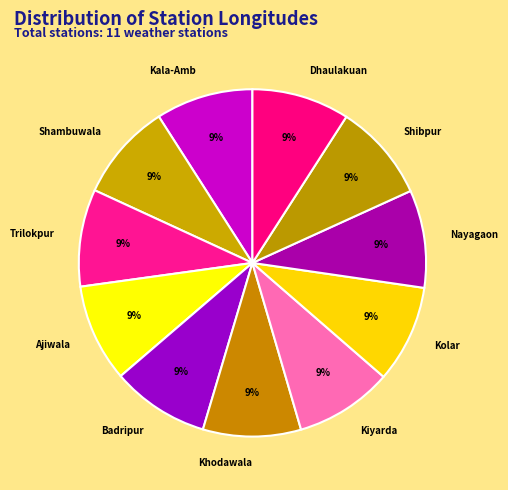

Is the sum of Shambuwala and Nayagaon greater than half?

No